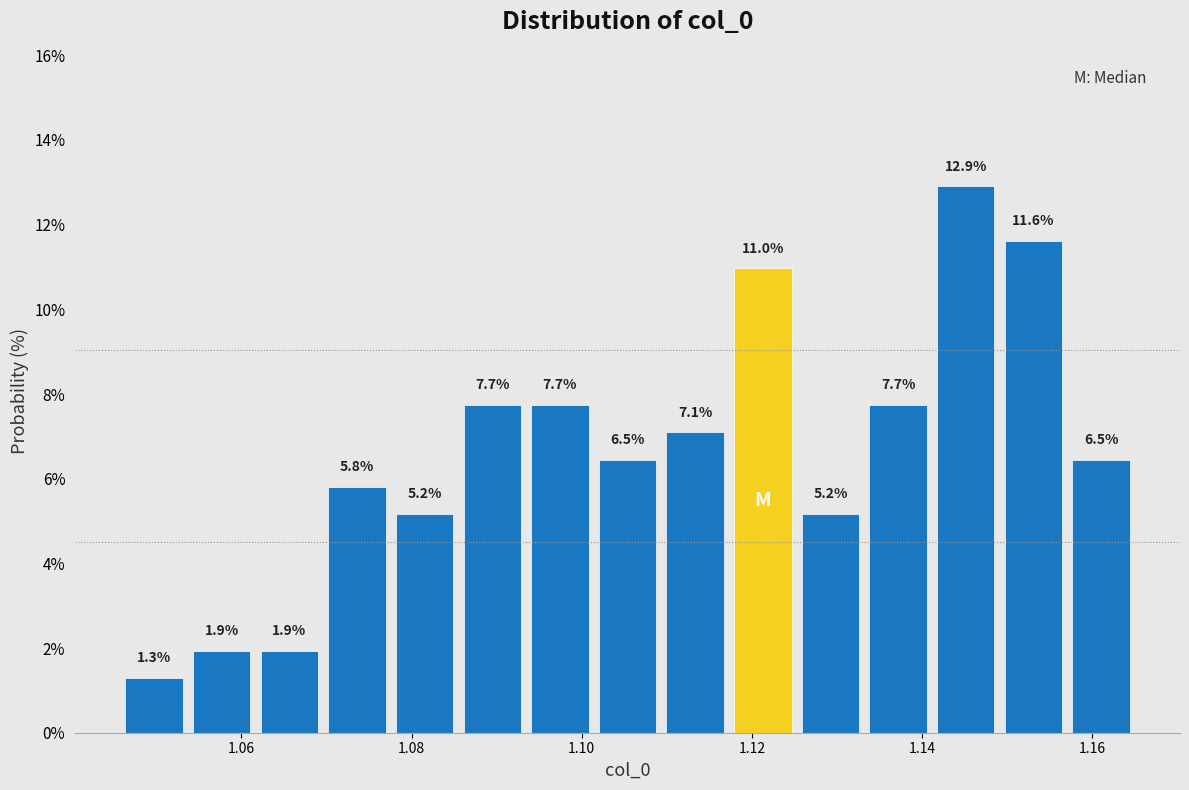

Around what value on the x-axis is the tallest bar? Give the approximate position of its centre, as read against the axis.

1.146